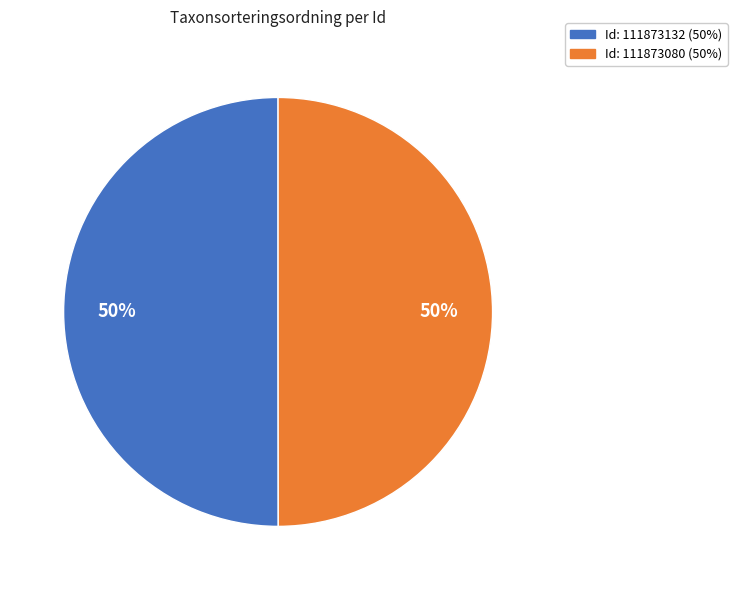

To the nearest percent, what is the average slice percentage?

50%